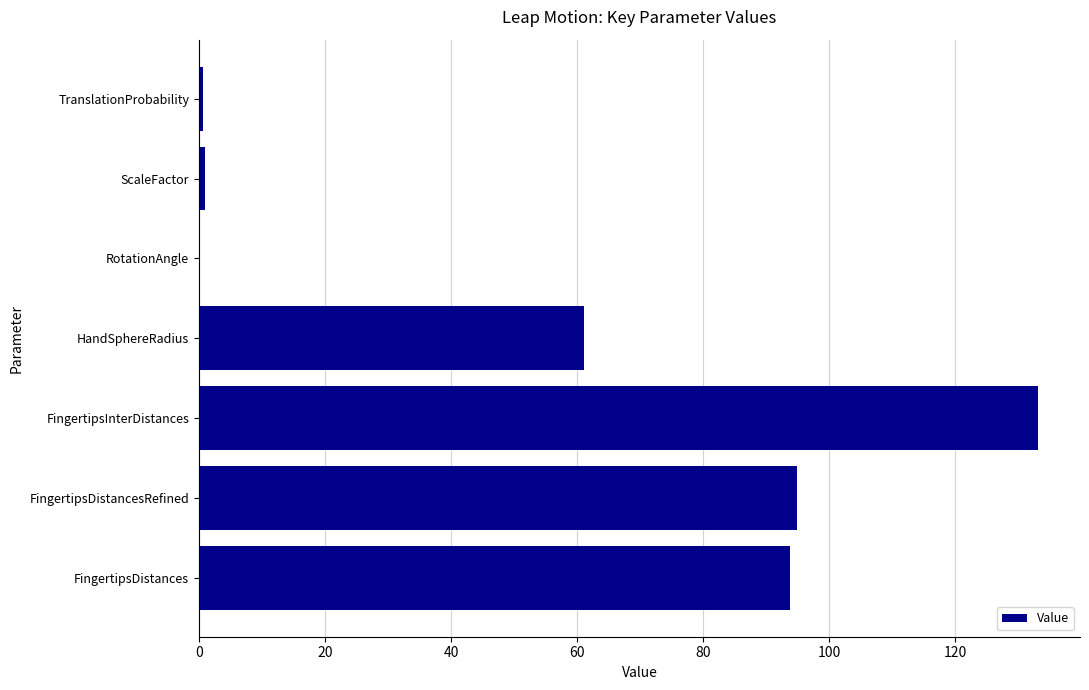

The chart shows a value of 61.2 at HandSphereRadius. True or false?

True